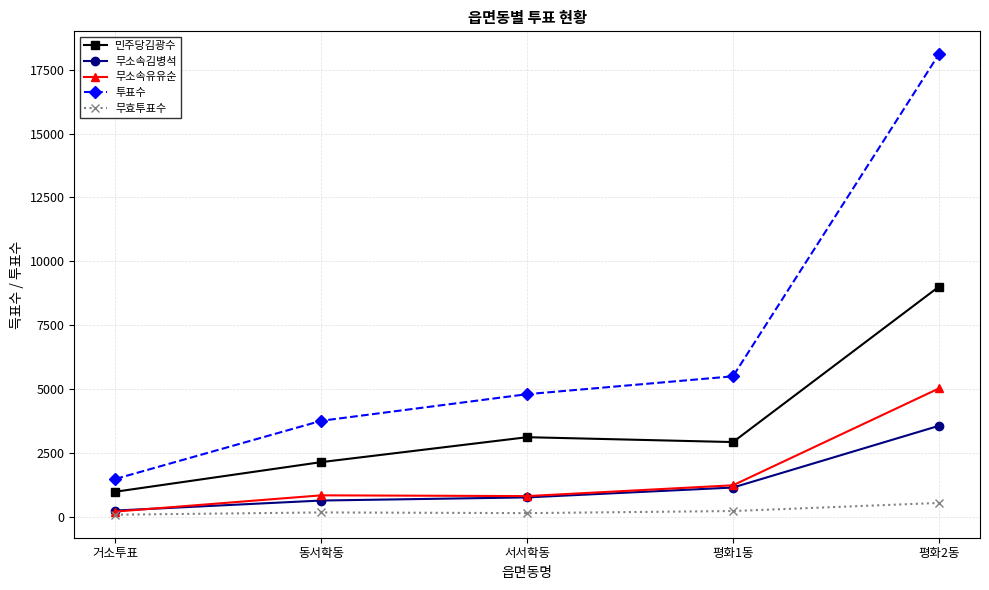

How many lines are shown in the chart?

5